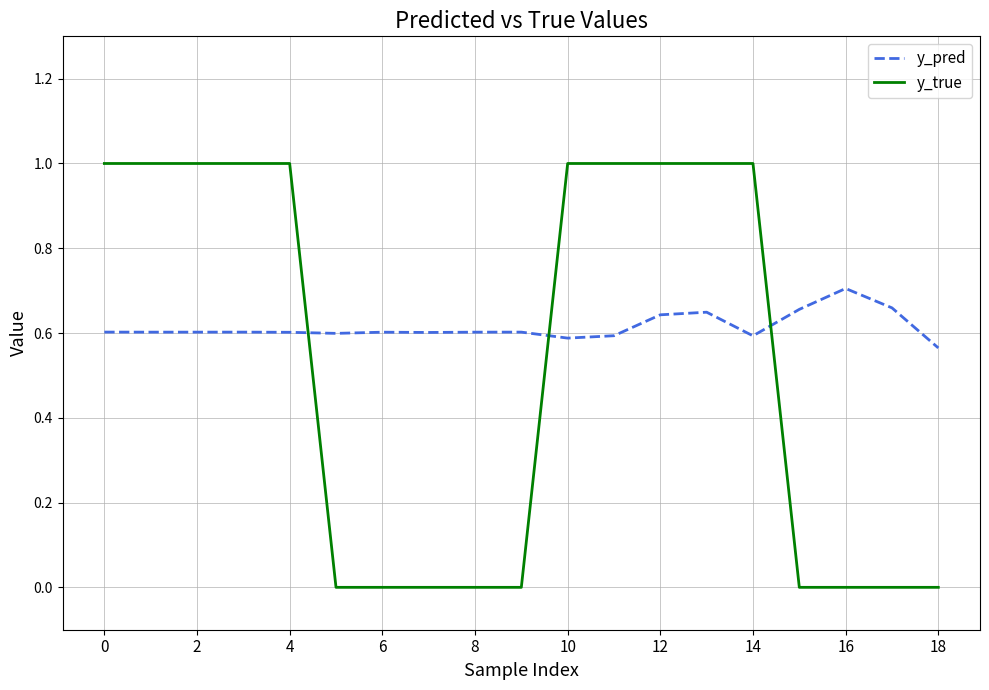

After their last crossing, which series has the higher values: y_true or y_pred?

y_pred